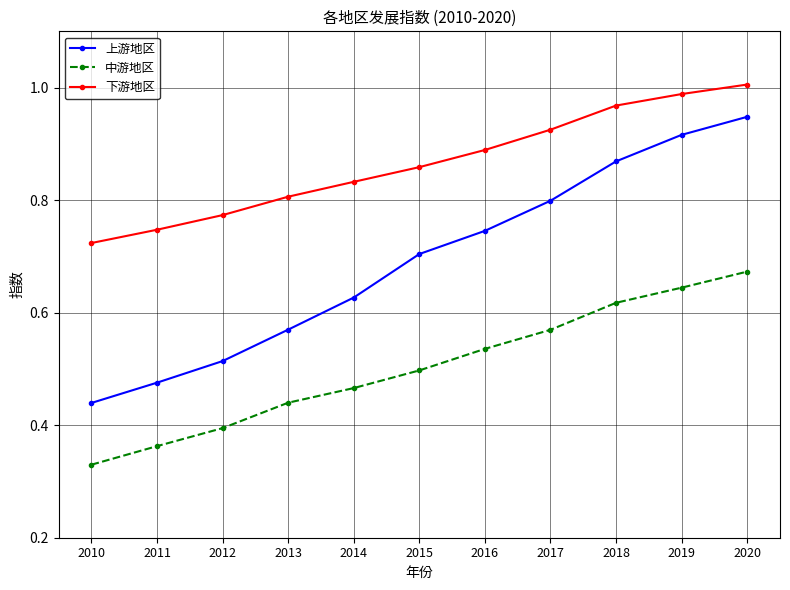

Which series has the widest spread of values?

上游地区